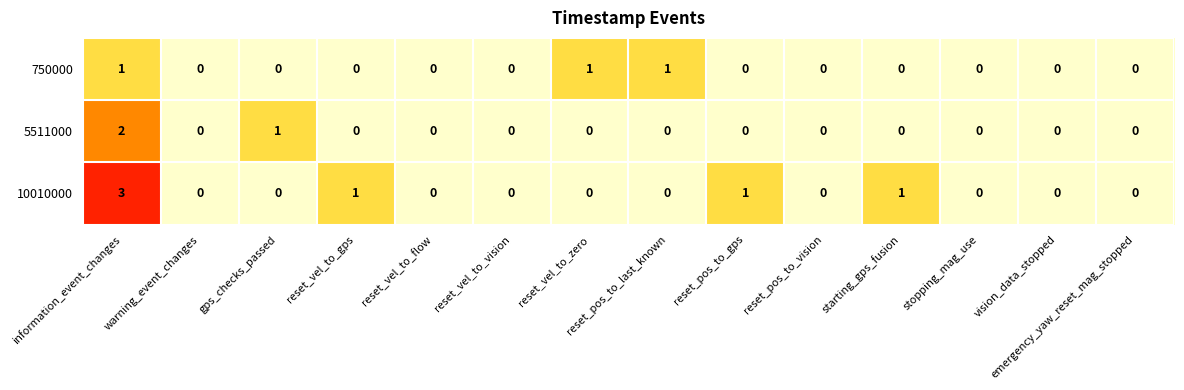

Rank the series by their maximum value, from lowest to highest.

750000, 5511000, 10010000